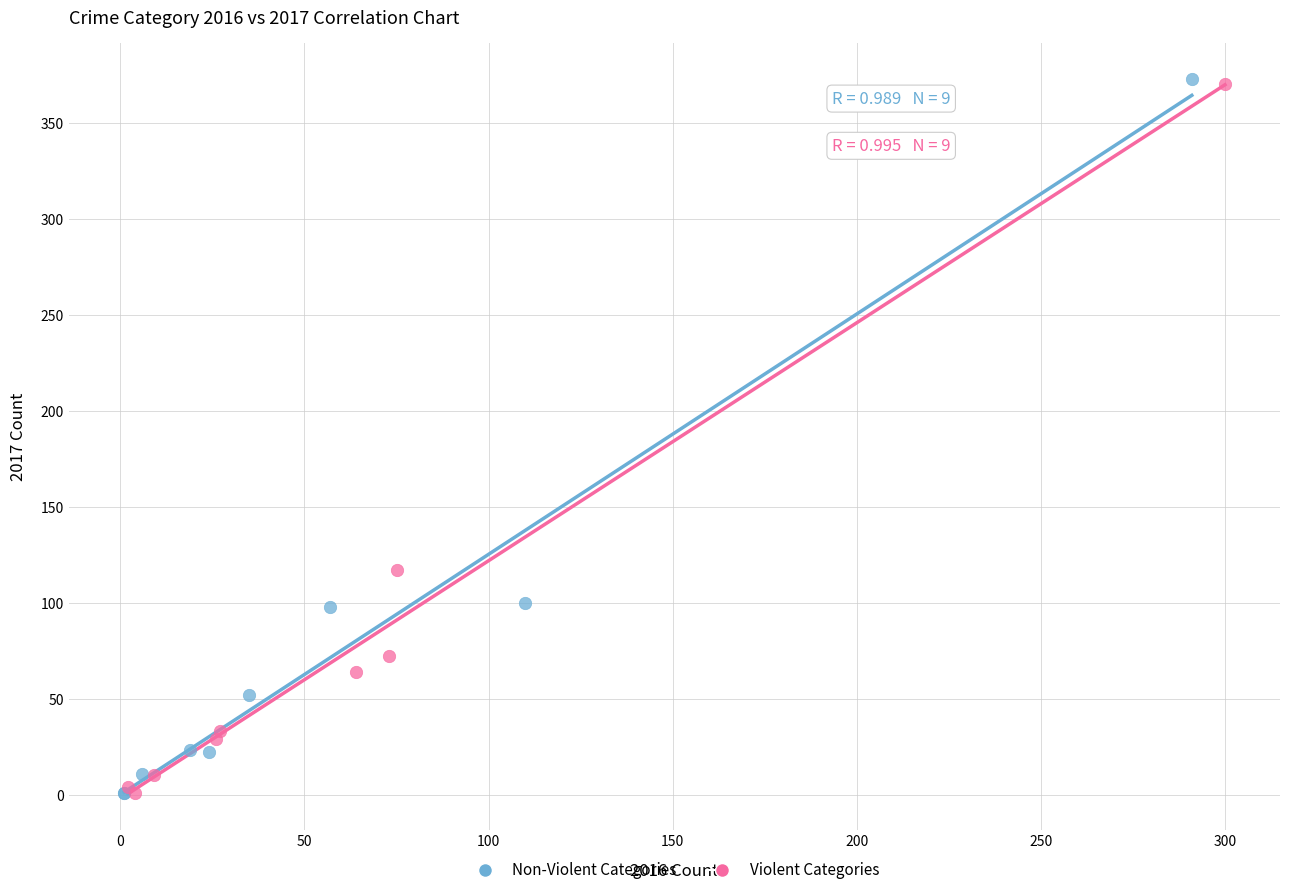

What are all the series names shown in the legend?

Non-Violent Categories, Violent Categories